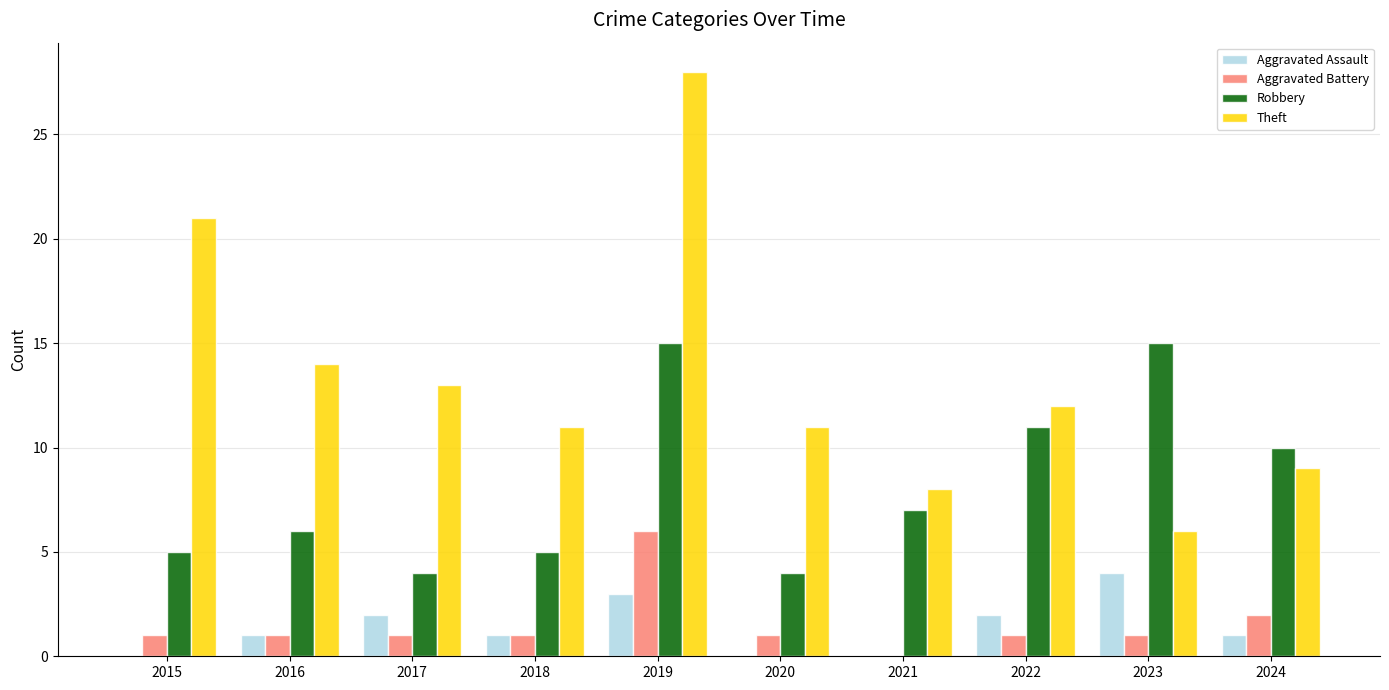

What are all the series names shown in the legend?

Aggravated Assault, Aggravated Battery, Robbery, Theft